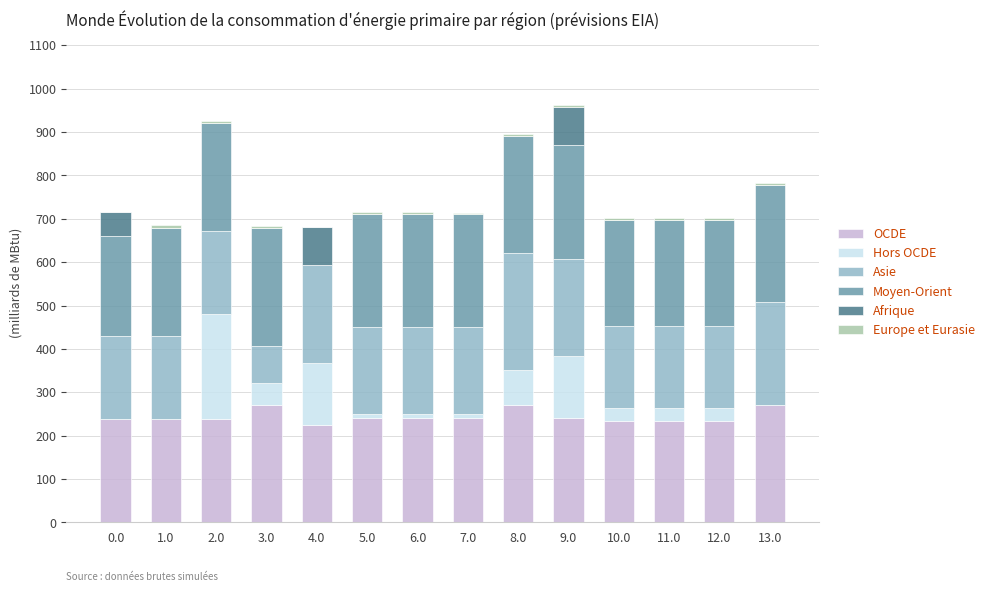

What is the highest value of the OCDE series?

270.0